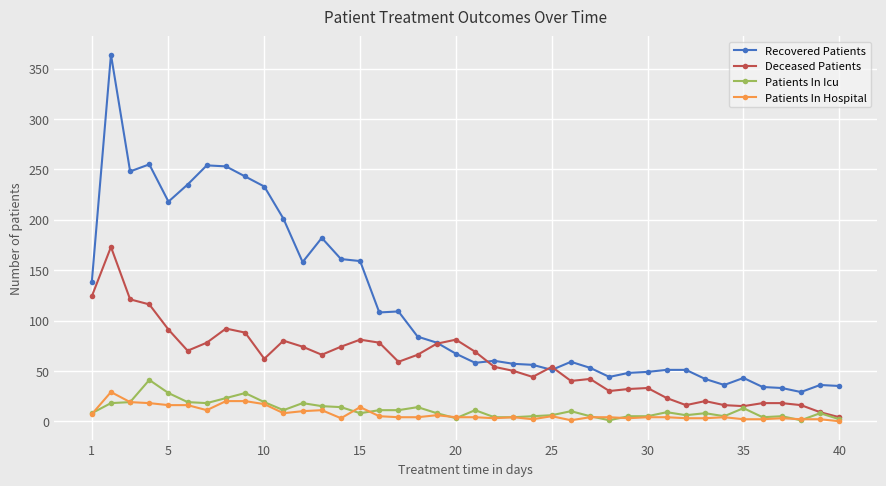

What is the greatest value displayed?

364